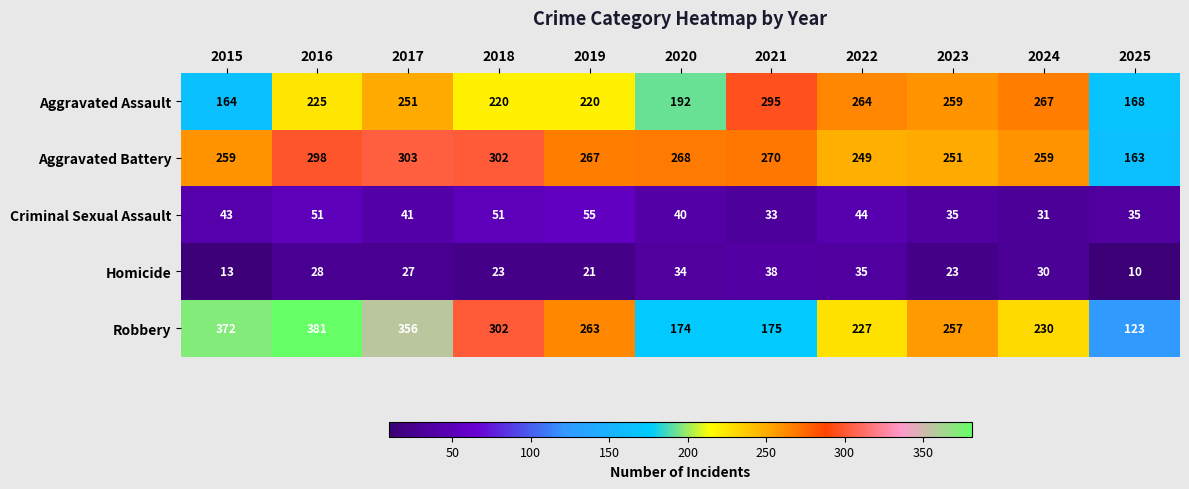

Count the number of categories in the chart.

11